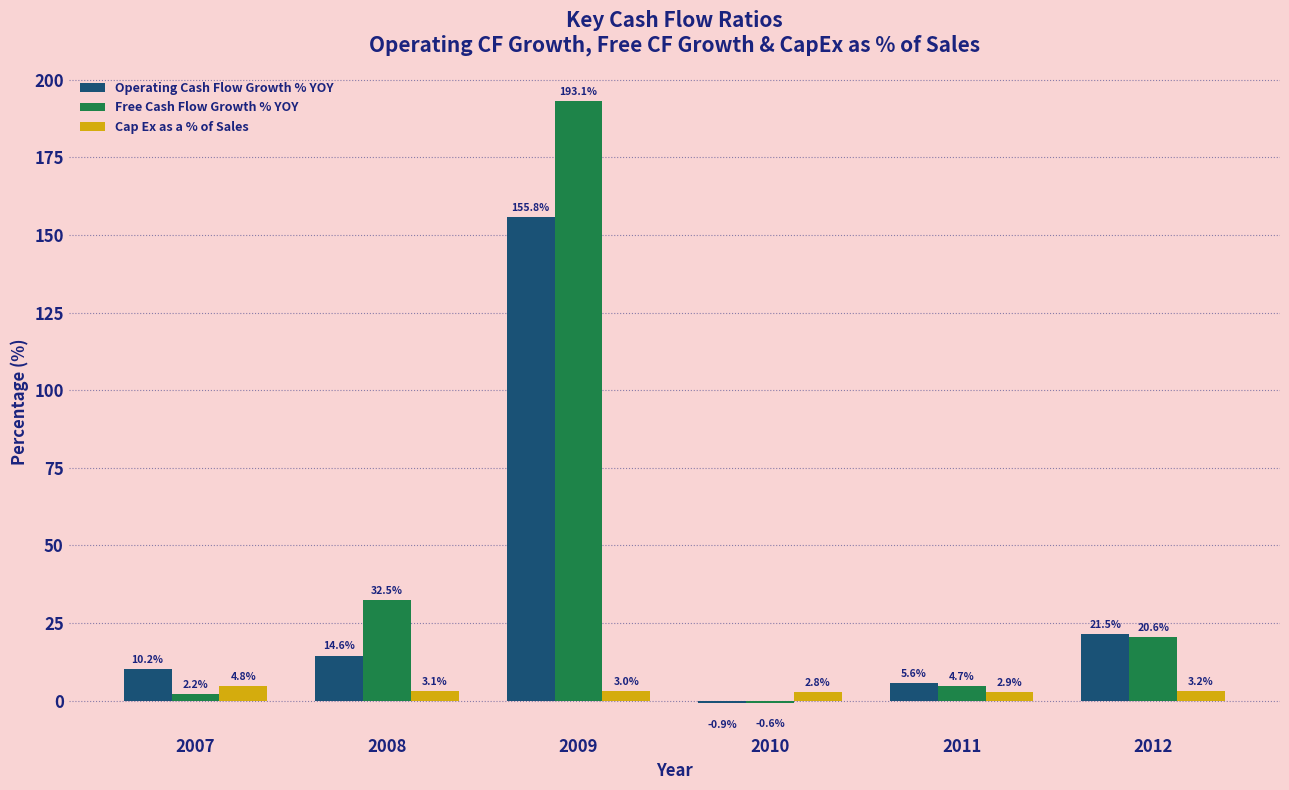

Where does the Operating Cash Flow Growth % YOY series first go above 14?

2008